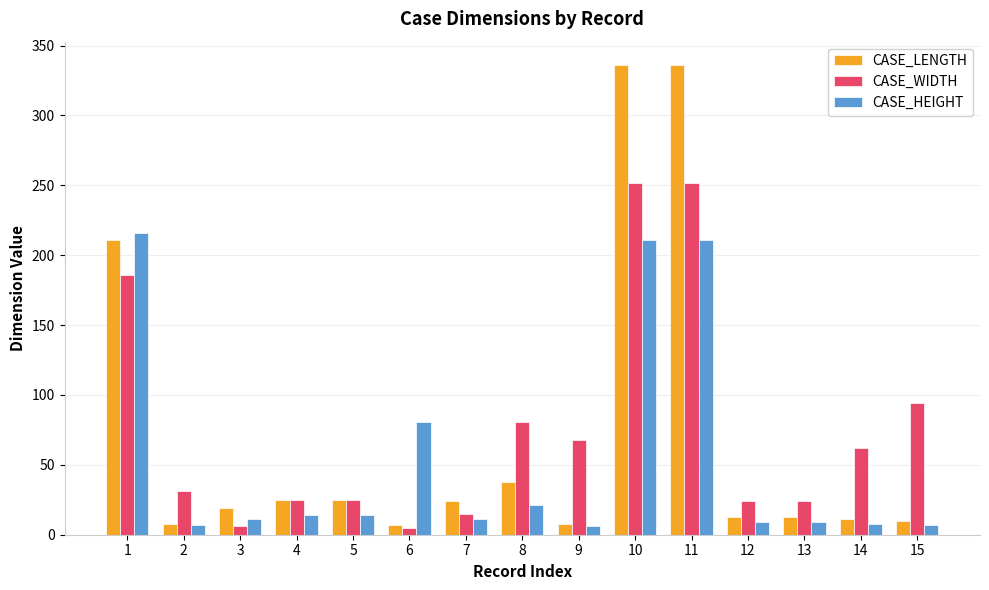

List the series in order of their peak value, highest first.

CASE_LENGTH, CASE_WIDTH, CASE_HEIGHT